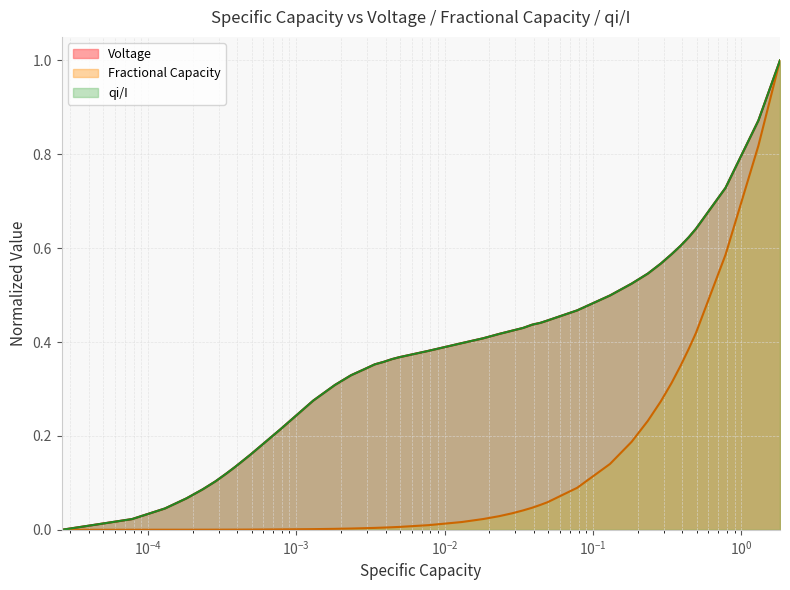

What is the maximum value shown in the chart?

1.0